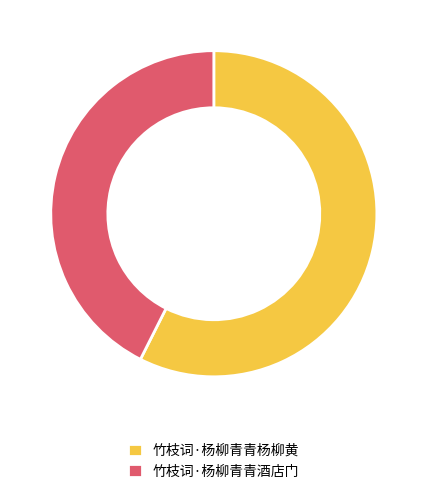

Approximately how many times larger is the value at 竹枝词·杨柳青青酒店门 compared to 竹枝词·杨柳青青杨柳黄?

0.7